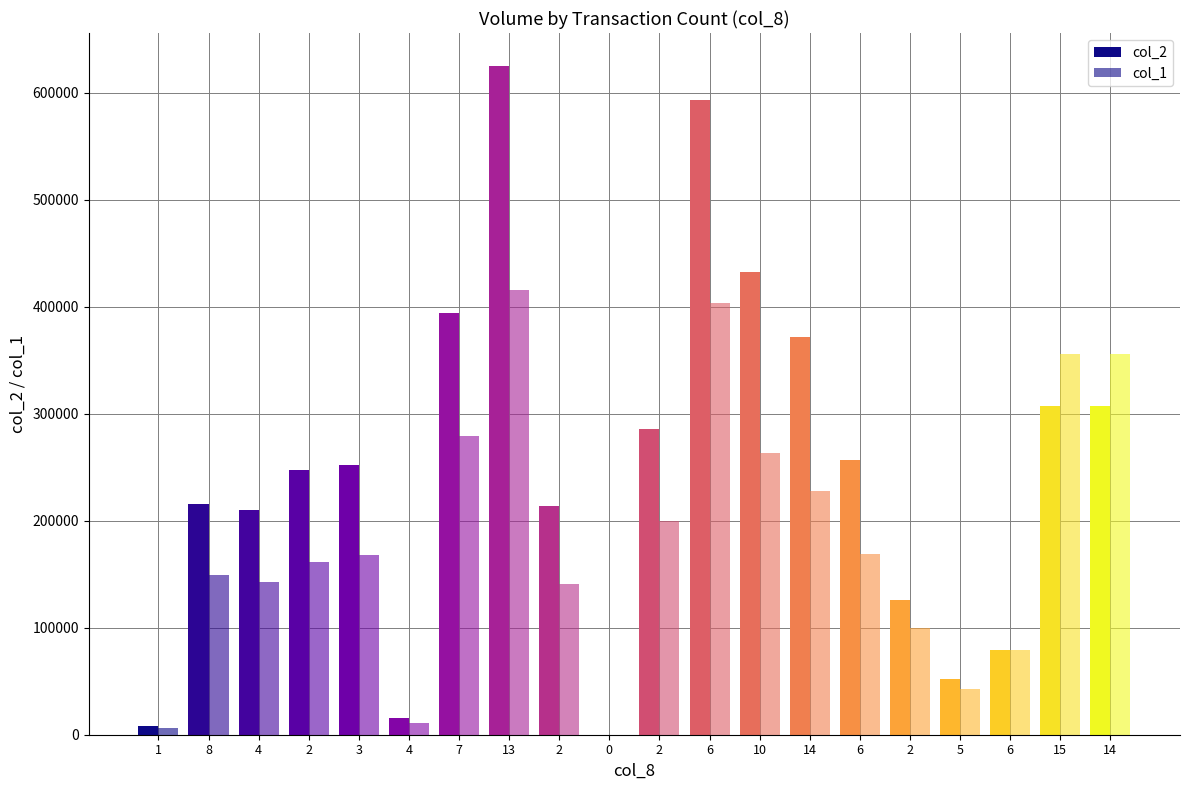

Reading left to right, what are all the values shown in this chart?

col_2: 1=8340	8=215930	4=210050	2=247500	3=251830	4=15500	7=393750	13=624450	2=214050	0=0	2=286000	6=593100	10=432750	14=371840	6=256670	2=125500	5=51700	6=79410	15=306730	14=307440
col_1: 1=6000	8=149000	4=143000	2=161000	3=168000	4=11000	7=279000	13=416000	2=141000	0=0	2=200000	6=403000	10=263000	14=228000	6=169000	2=100000	5=43000	6=79000	15=356000	14=356000